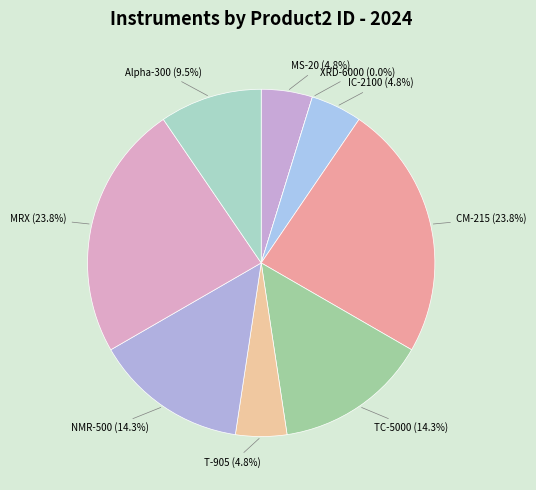

To the nearest percent, what is the difference between the largest and smallest slice percentages?

24%